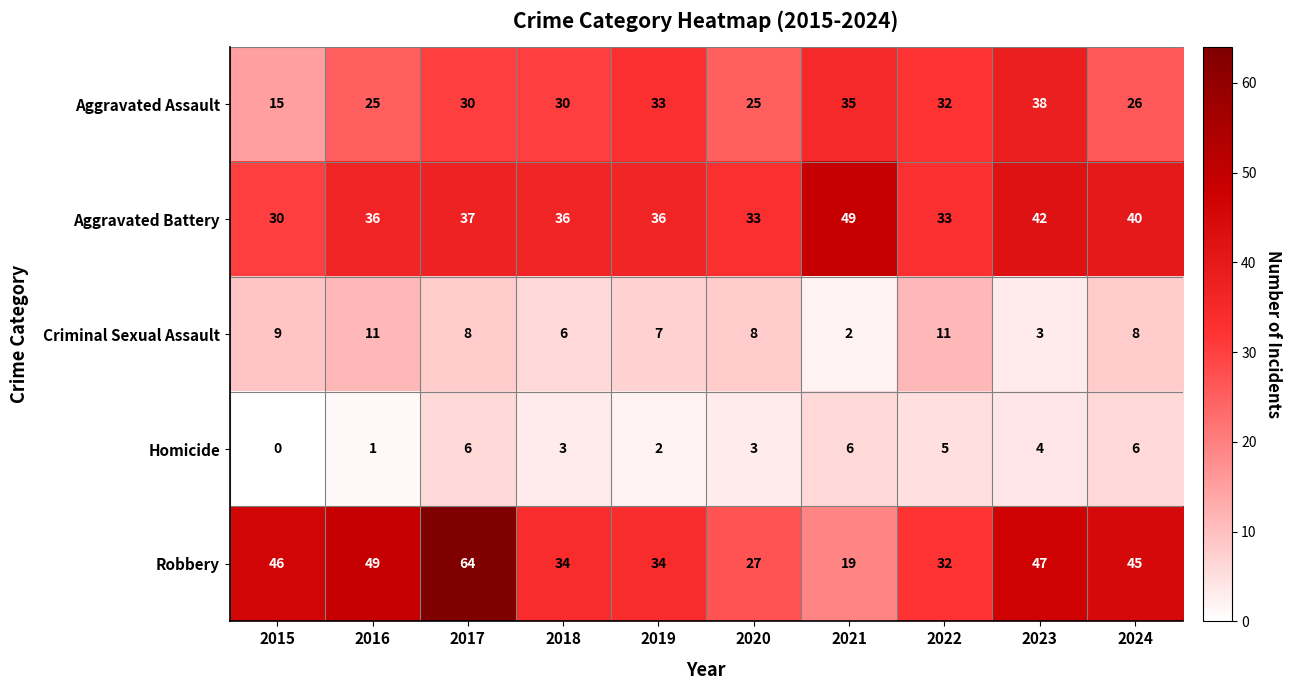

Rank the series by their maximum value, from highest to lowest.

Robbery, Aggravated Battery, Aggravated Assault, Criminal Sexual Assault, Homicide